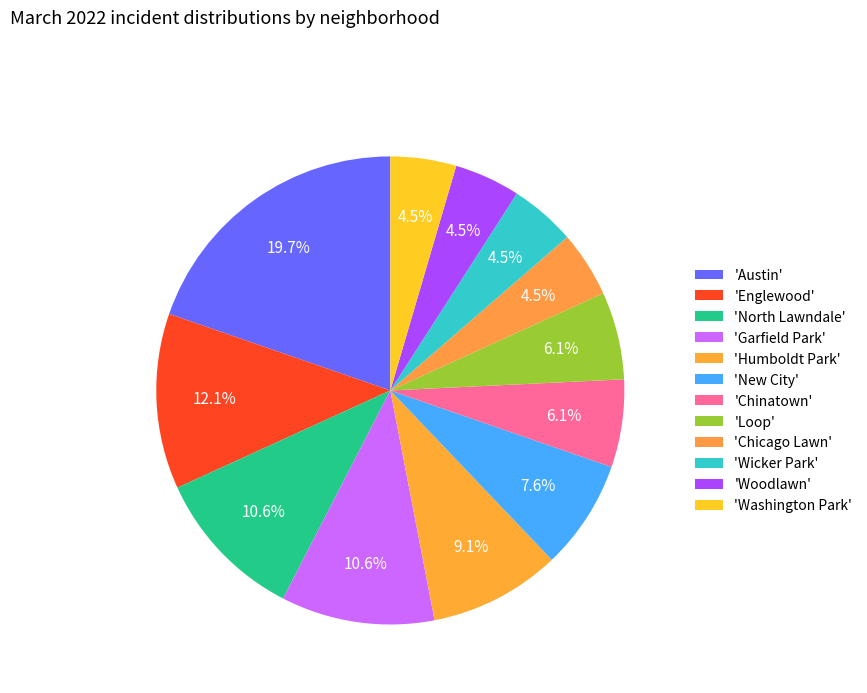

Rank the categories by value from highest to lowest.

Austin, Englewood, North Lawndale, Garfield Park, Humboldt Park, New City, Chinatown, Loop, Chicago Lawn, Wicker Park, Woodlawn, Washington Park